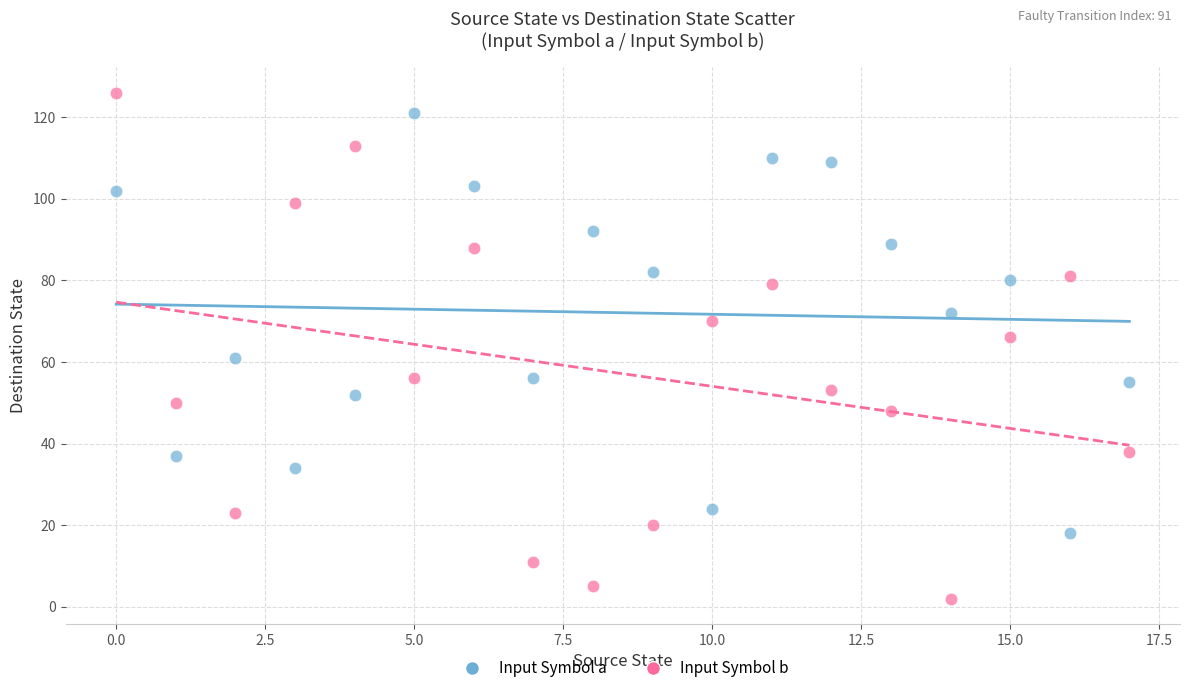

Which series reaches the minimum Y coordinate?

Input Symbol b